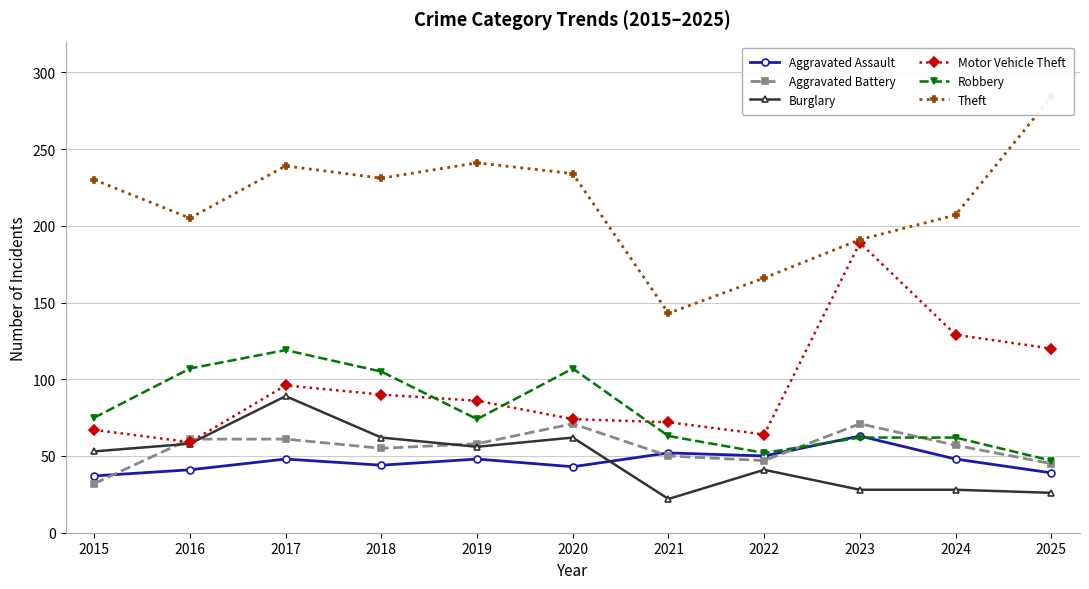

What are all the series names shown in the legend?

Aggravated Assault, Aggravated Battery, Burglary, Motor Vehicle Theft, Robbery, Theft